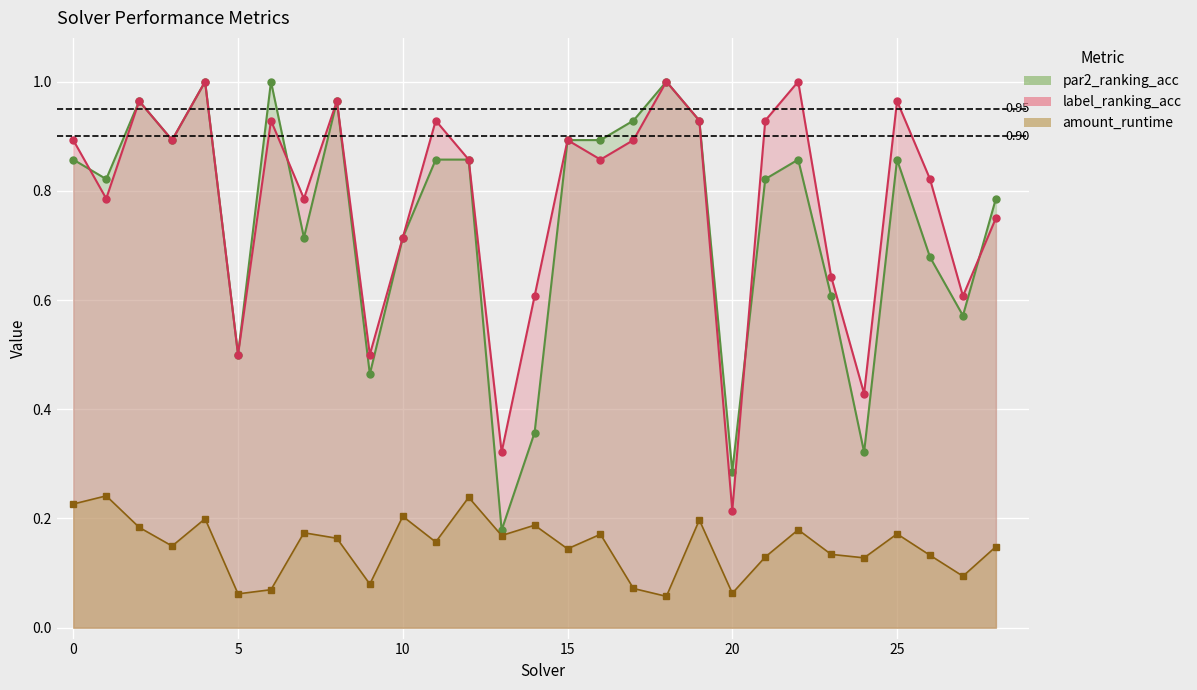

Reading right to left, transcribe all the data shown in this chart.

par2_ranking_acc: 0.8	0.6	0.7	0.9	0.3	0.6	0.9	0.8	0.3	0.9	1.0	0.9	0.9	0.9	0.4	0.2	0.9	0.9	0.7	0.5	1.0	0.7	1.0	0.5	1.0	0.9	1.0	0.8	0.9
label_ranking_acc: 0.8	0.6	0.8	1.0	0.4	0.6	1.0	0.9	0.2	0.9	1.0	0.9	0.9	0.9	0.6	0.3	0.9	0.9	0.7	0.5	1.0	0.8	0.9	0.5	1.0	0.9	1.0	0.8	0.9
amount_runtime: 0.1	0.1	0.1	0.2	0.1	0.1	0.2	0.1	0.1	0.2	0.1	0.1	0.2	0.1	0.2	0.2	0.2	0.2	0.2	0.1	0.2	0.2	0.1	0.1	0.2	0.1	0.2	0.2	0.2